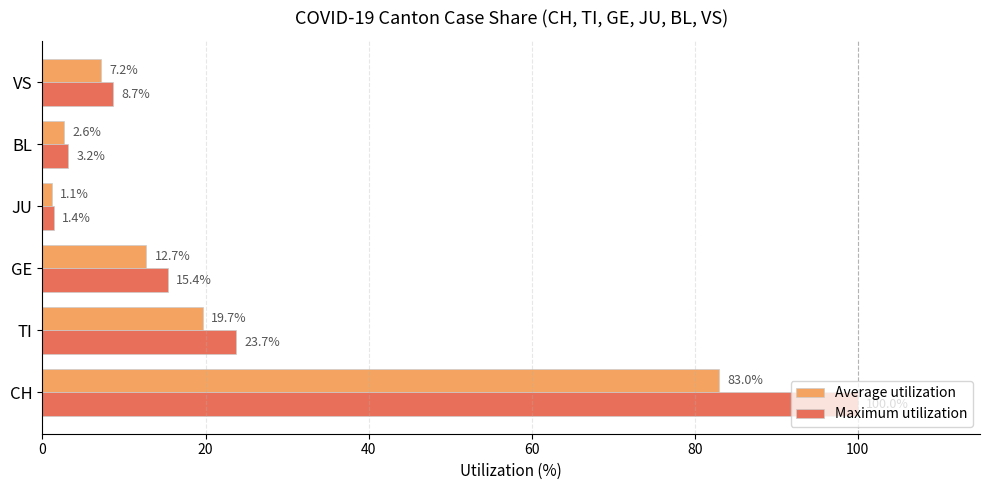

Is it true that Average utilization equals 12.2 at VS?

False